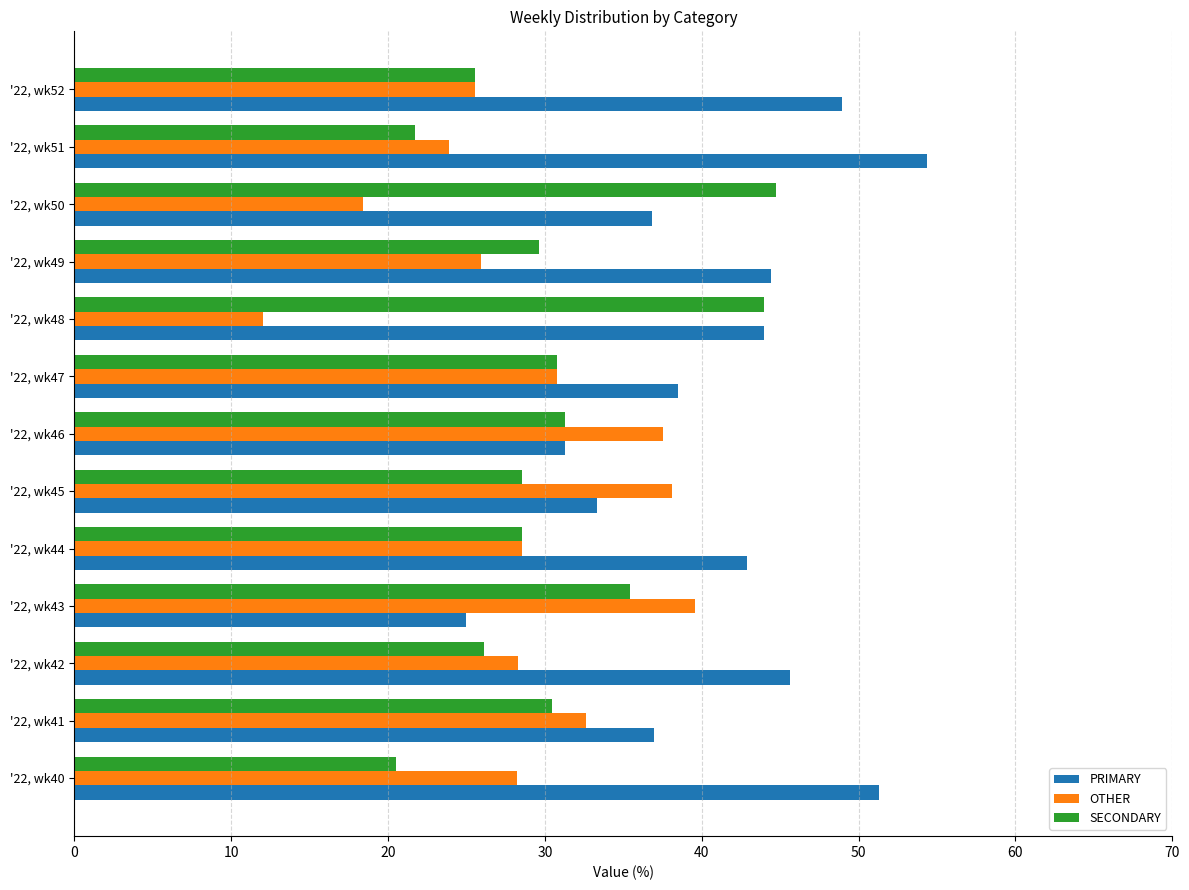

What is the lowest value of the SECONDARY series?

20.5